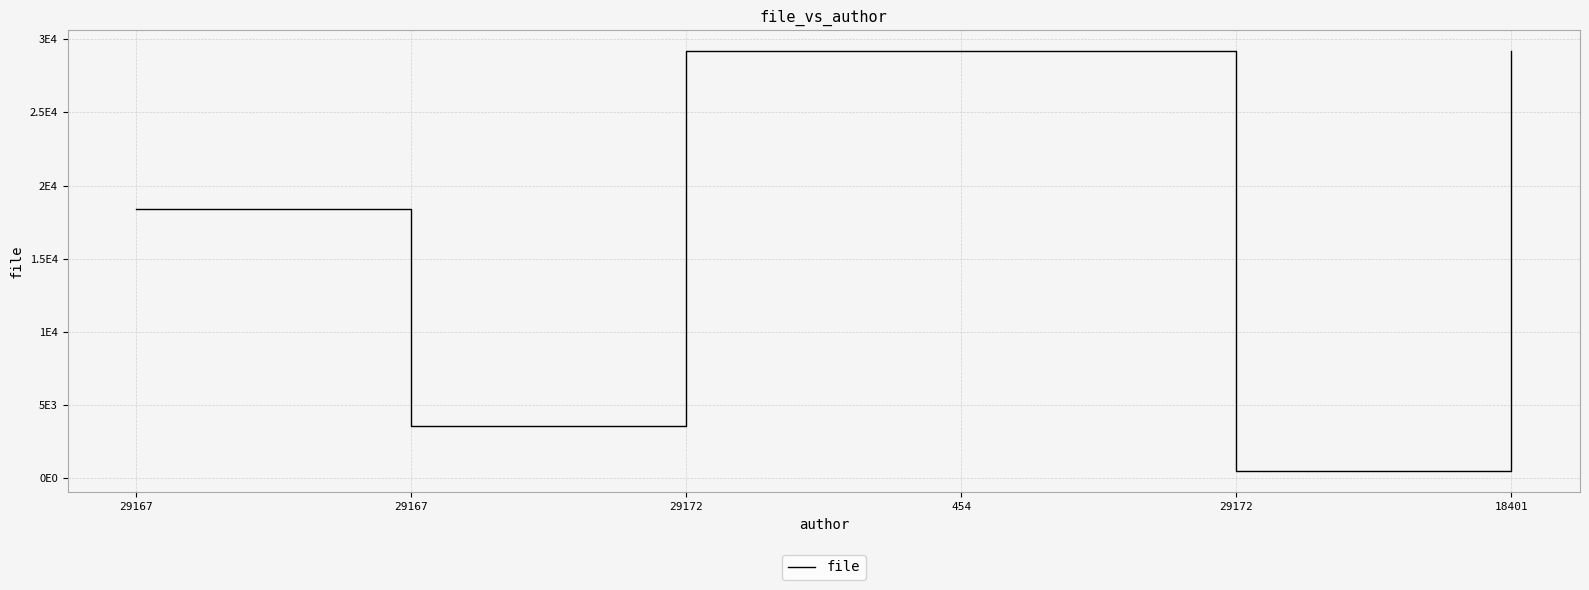

Does the chart have visible grid lines?

Yes